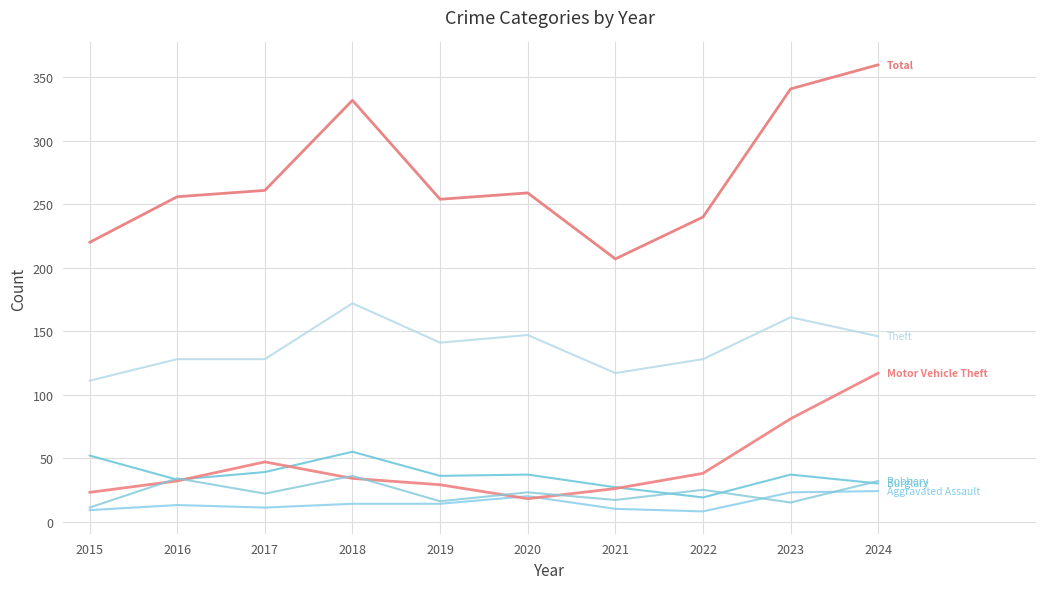

The Robbery series shows 22 at 2017. True or false?

True